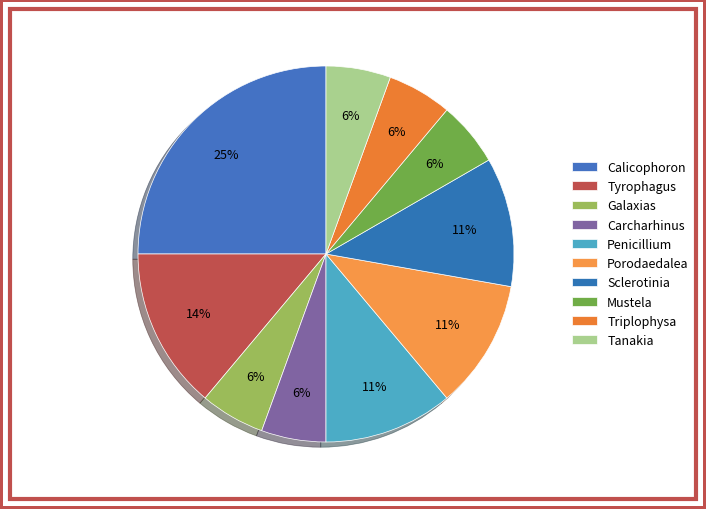

Rank the categories by value from lowest to highest.

Galaxias platei, Carcharhinus limbatus, Mustela eversmannii, Triplophysa tibetana, Tanakia himantegus, Penicillium polonicum, Porodaedalea pini, Sclerotinia sclerotiorum 1980 UF-70, Tyrophagus longior, Calicophoron microbothrioides